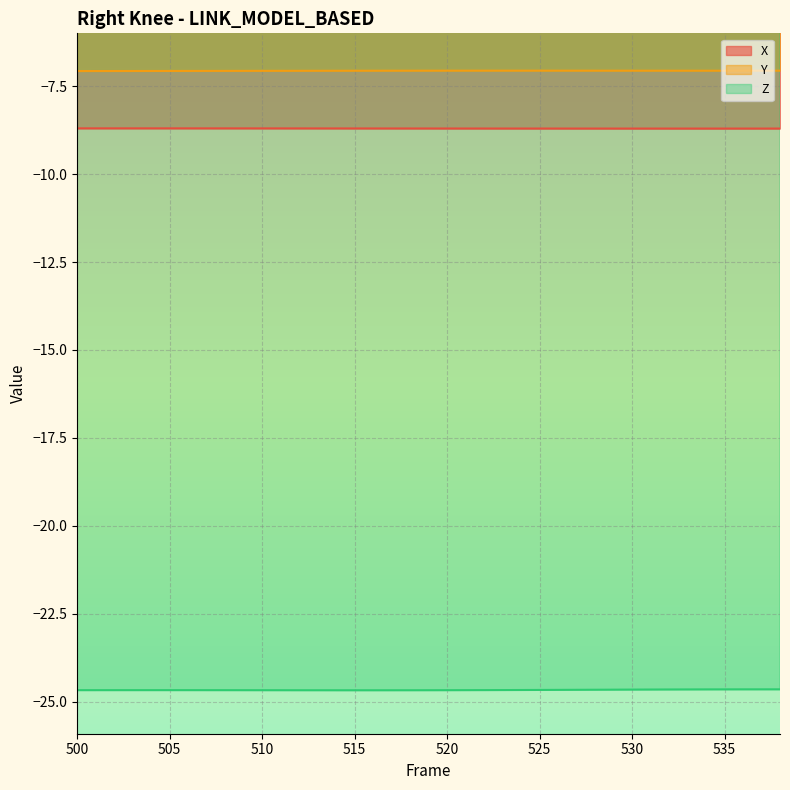

True or false: Y line and Z line cross at least once.

False